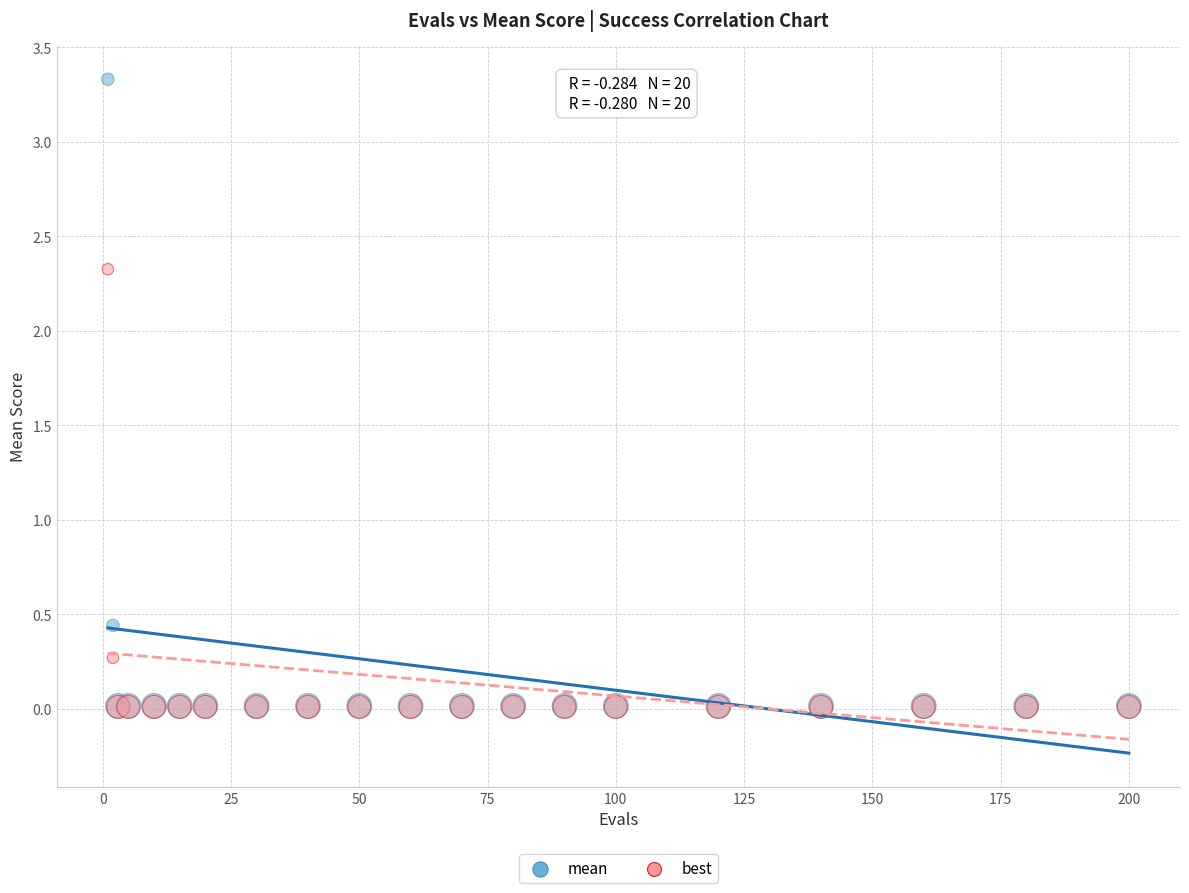

In the best series, what Y value is closest to 1?

0.3